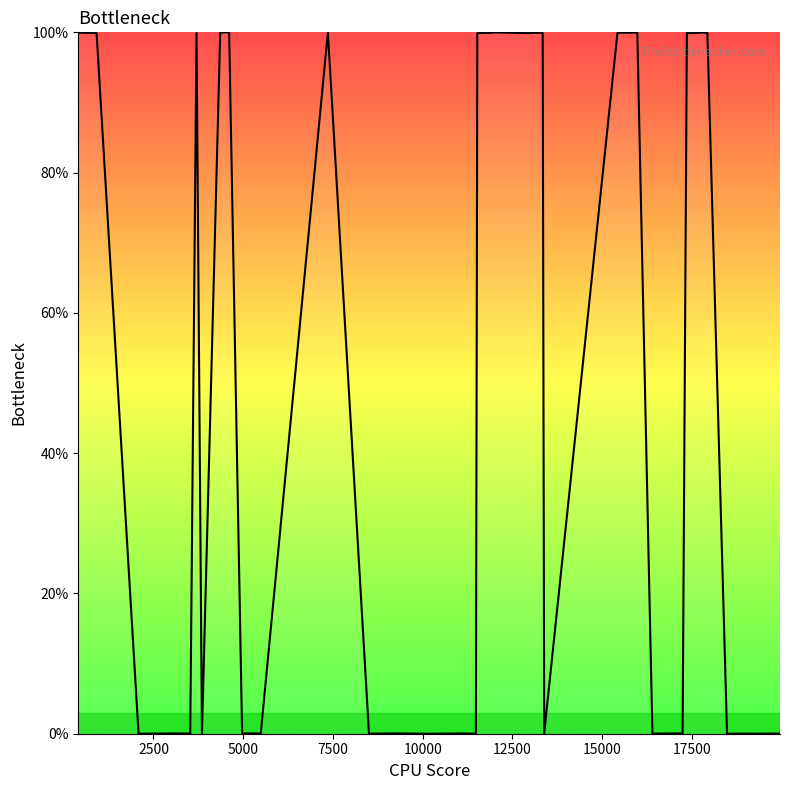

What is the greatest value displayed?

100.0